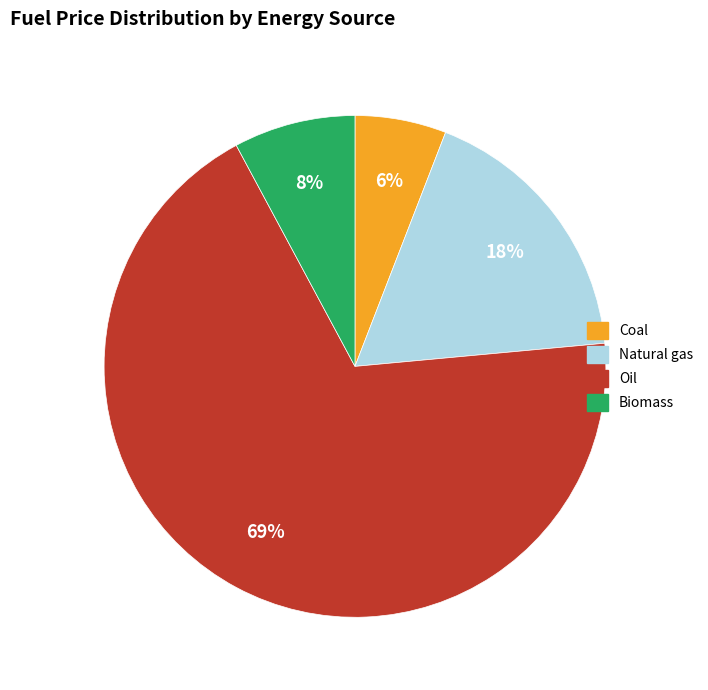

True or false: Coal accounts for 6% of the total.

True